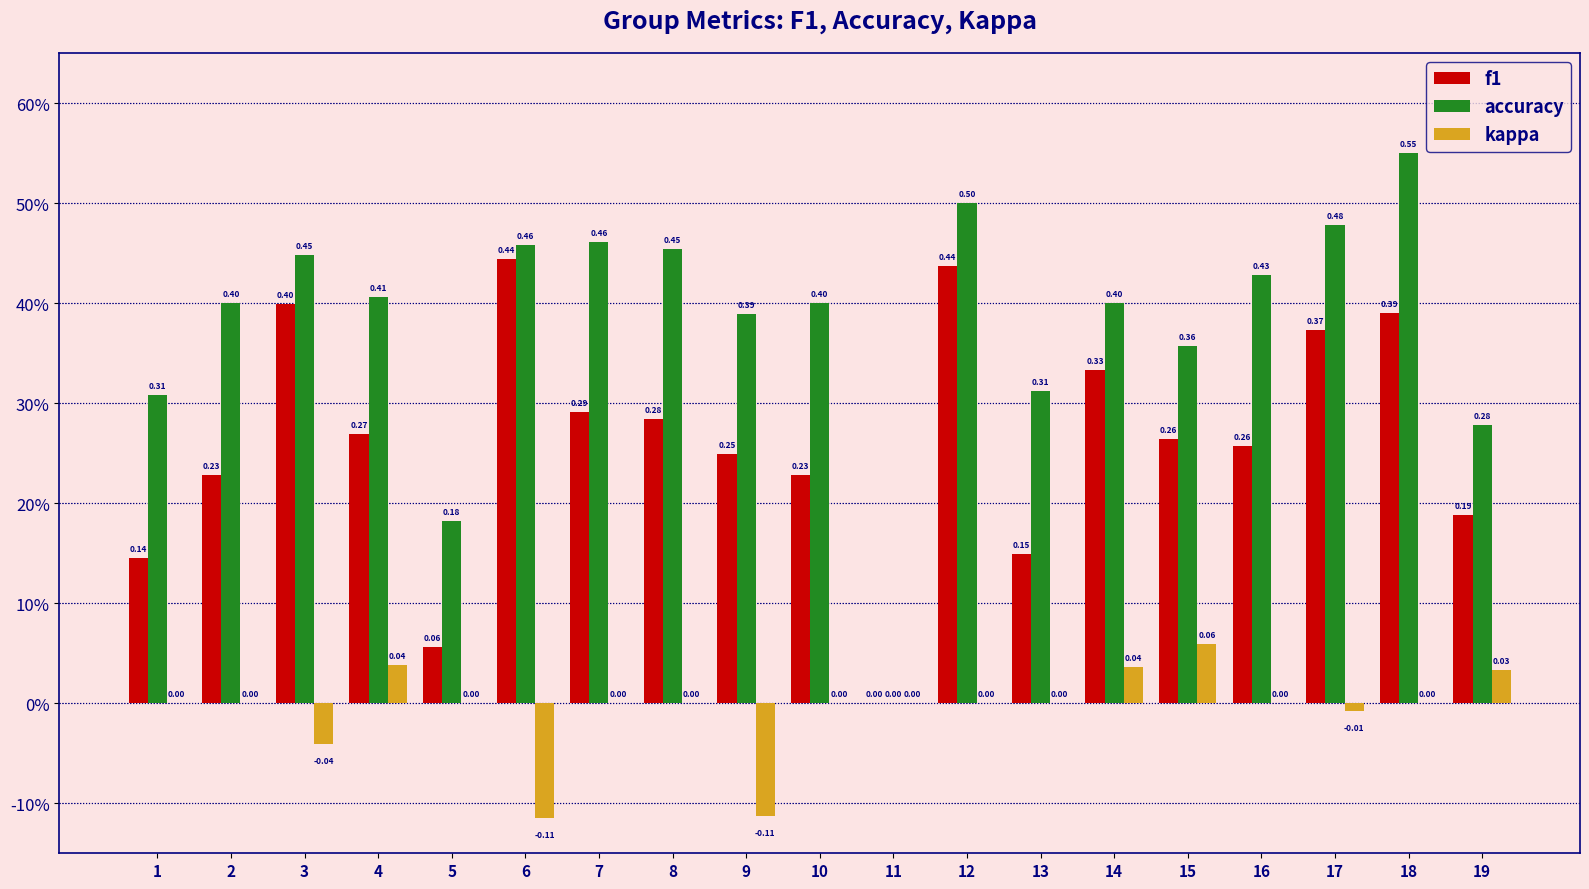

What is the difference between the maximum and minimum values in the f1 series?

0.4